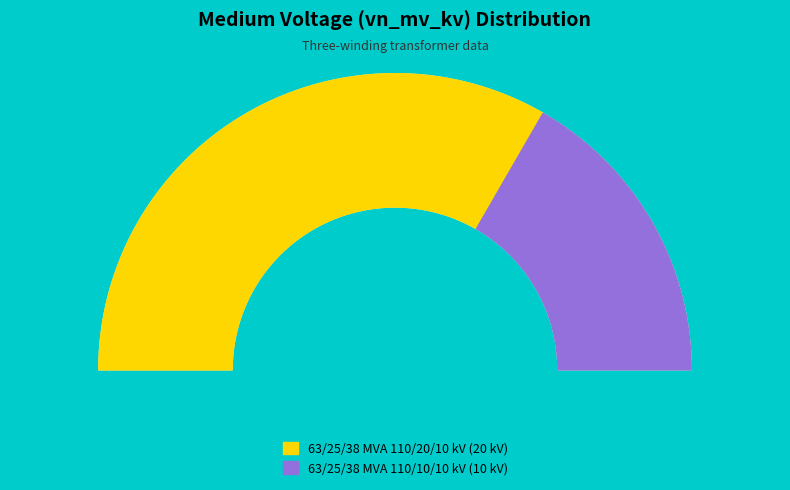

Rank the categories by value from lowest to highest.

63/25/38 MVA 110/10/10 kV, 63/25/38 MVA 110/20/10 kV